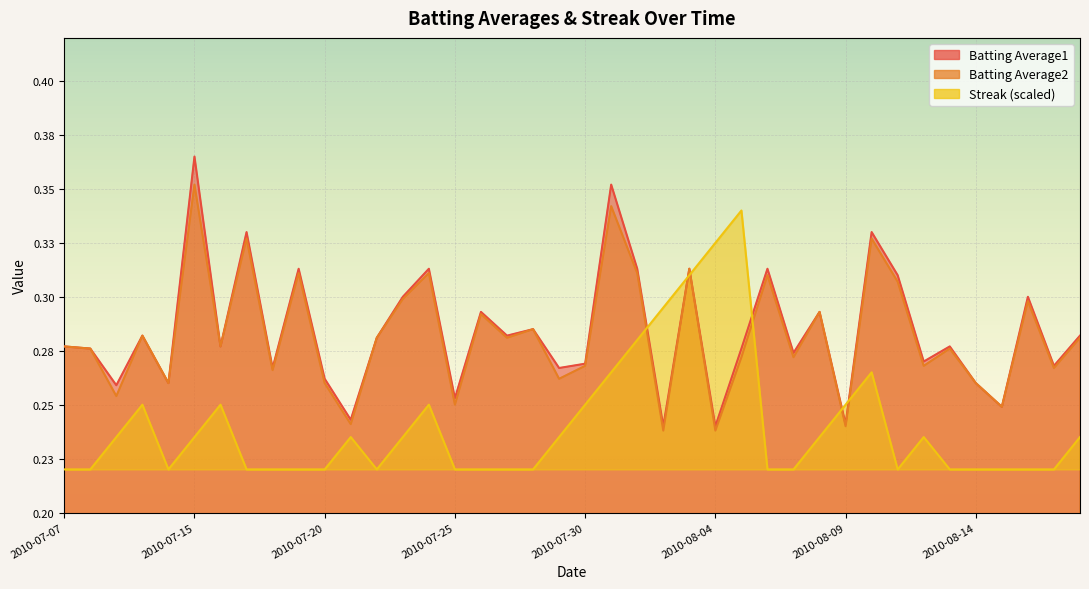

Count the number of categories in the chart.

40